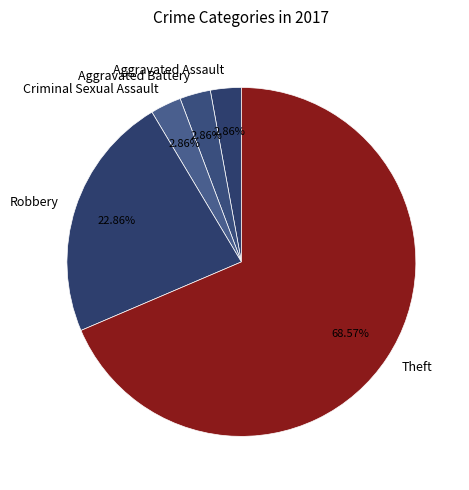

How many slices are in this pie chart?

5